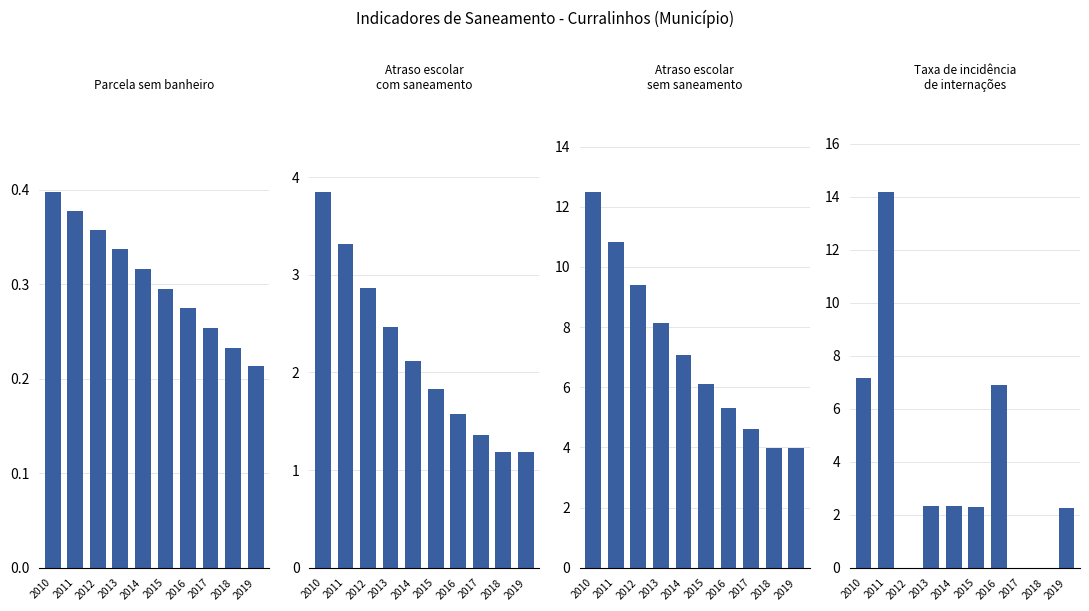

The Parcela_sem_banheiro series shows 0.2 at 2018. True or false?

True